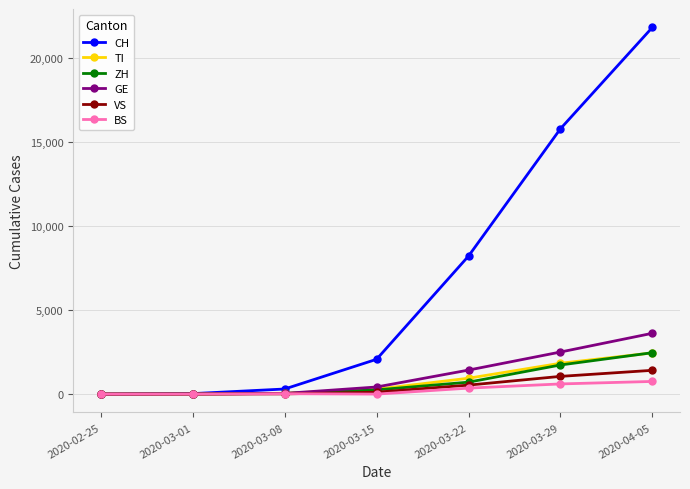

Where is CH nearest to the value 10917?

2020-03-22